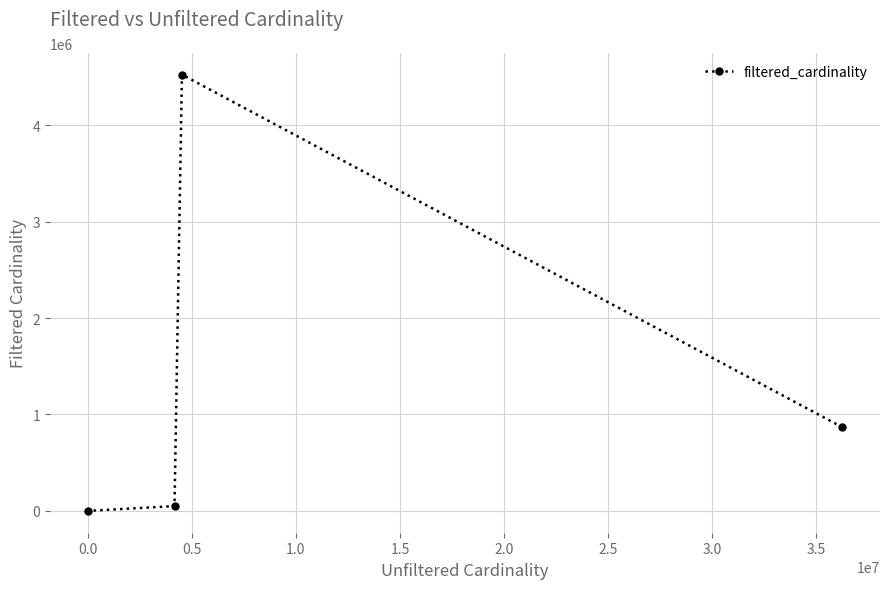

How many series are shown in this chart?

1